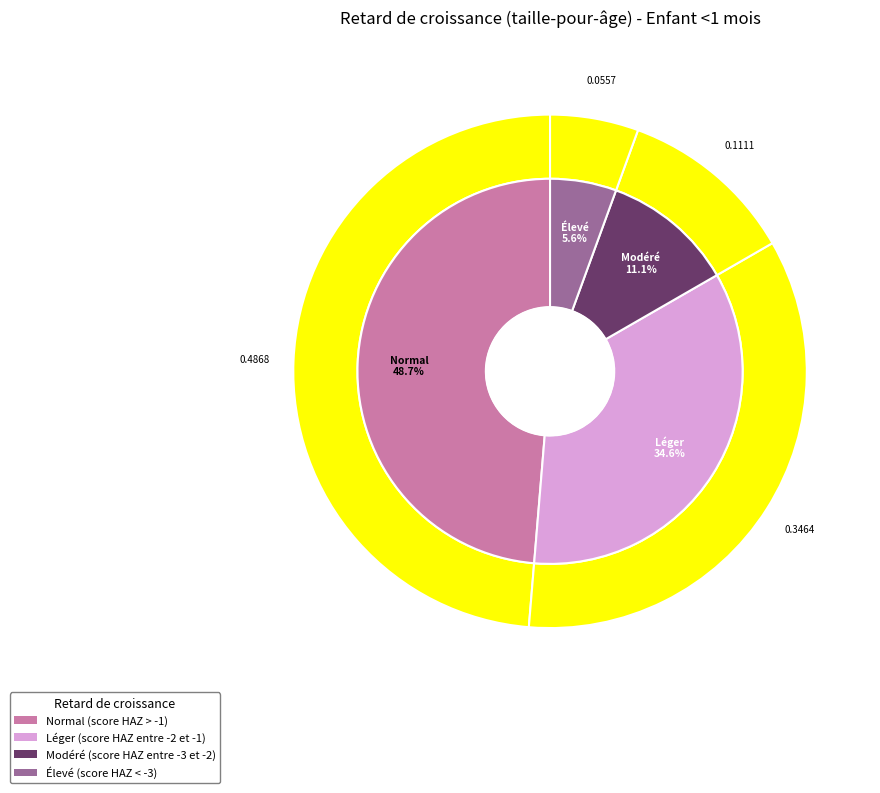

Which slice is the smallest?

Élevé (score HAZ < -3)